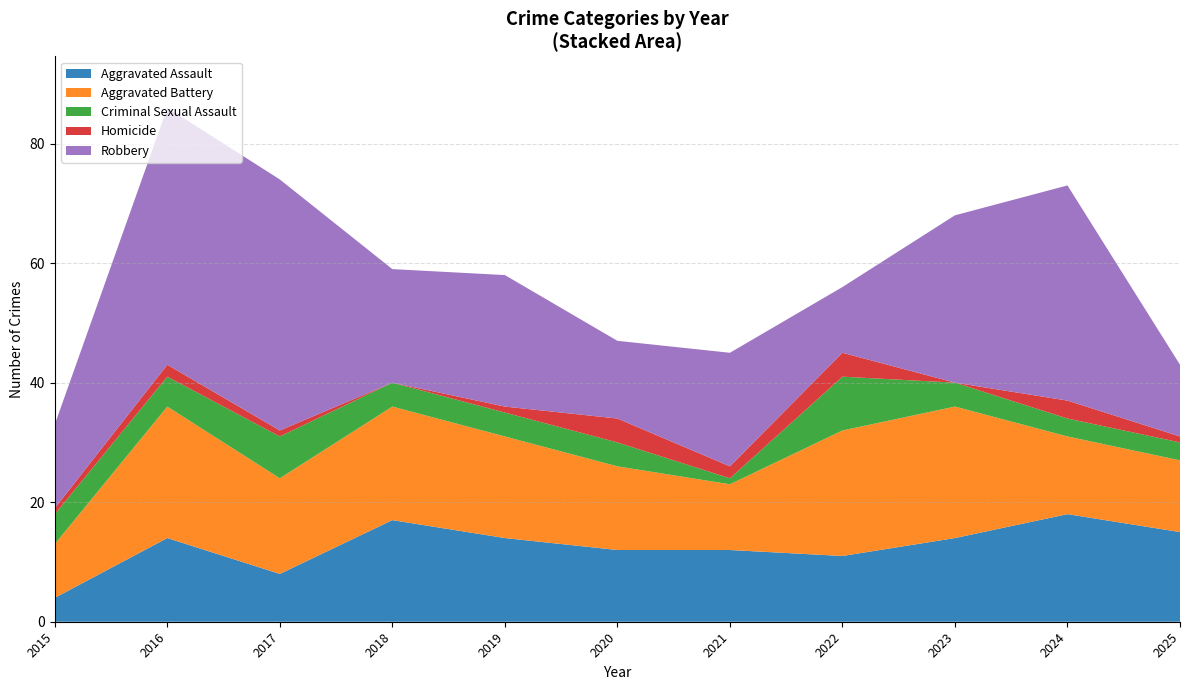

Reading right to left, list all the values displayed in this chart.

Aggravated Assault: 15	18	14	11	12	12	14	17	8	14	4
Aggravated Battery: 12	13	22	21	11	14	17	19	16	22	9
Criminal Sexual Assault: 3	3	4	9	1	4	4	4	7	5	5
Homicide: 1	3	0	4	2	4	1	0	1	2	1
Robbery: 12	36	28	11	19	13	22	19	42	43	14